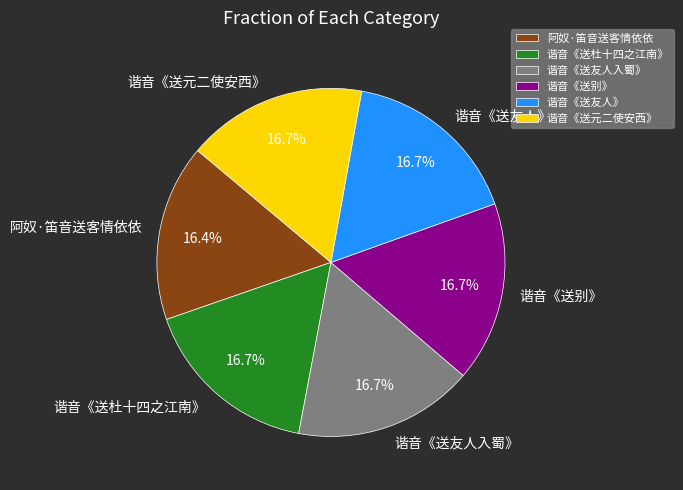

Is there a majority slice in this chart?

No